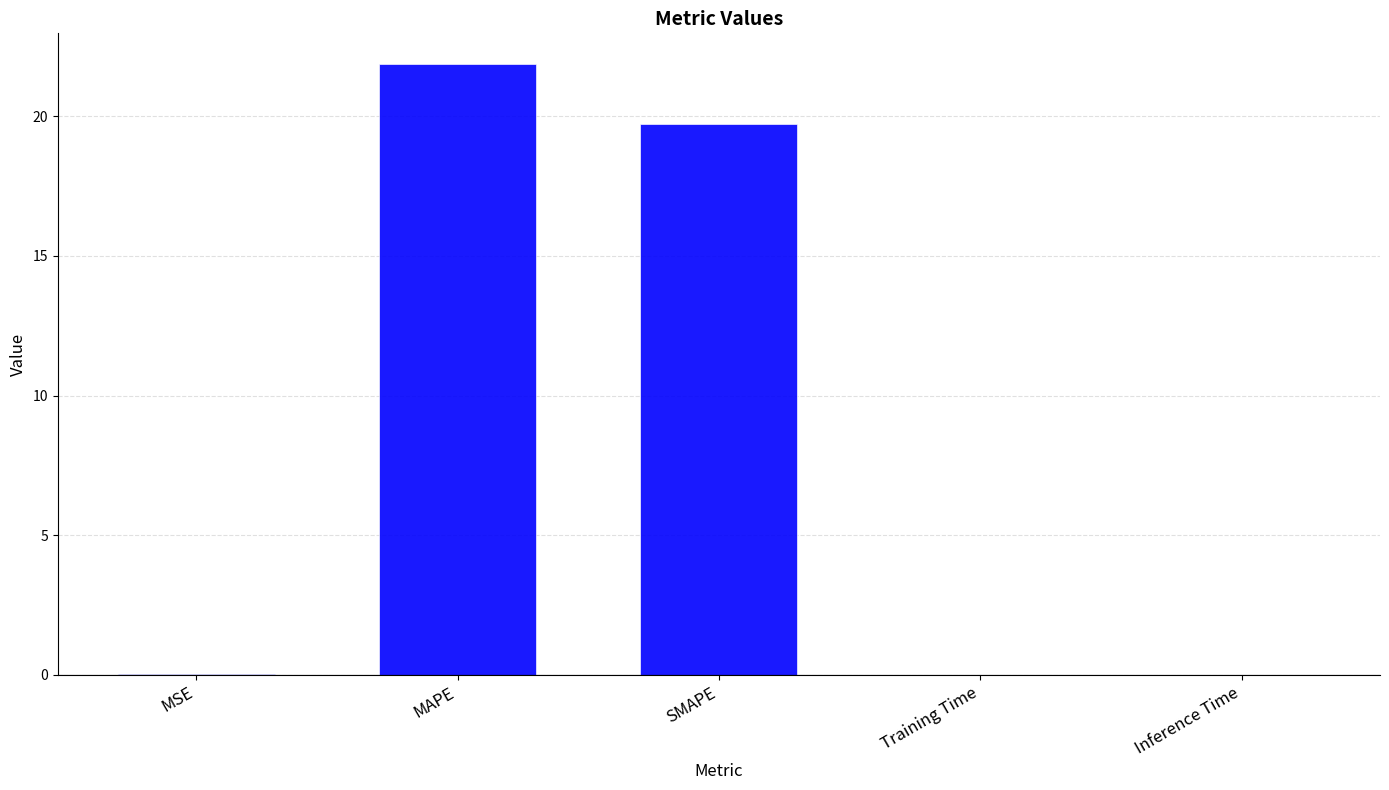

Between MAPE and MSE, which is larger?

MAPE